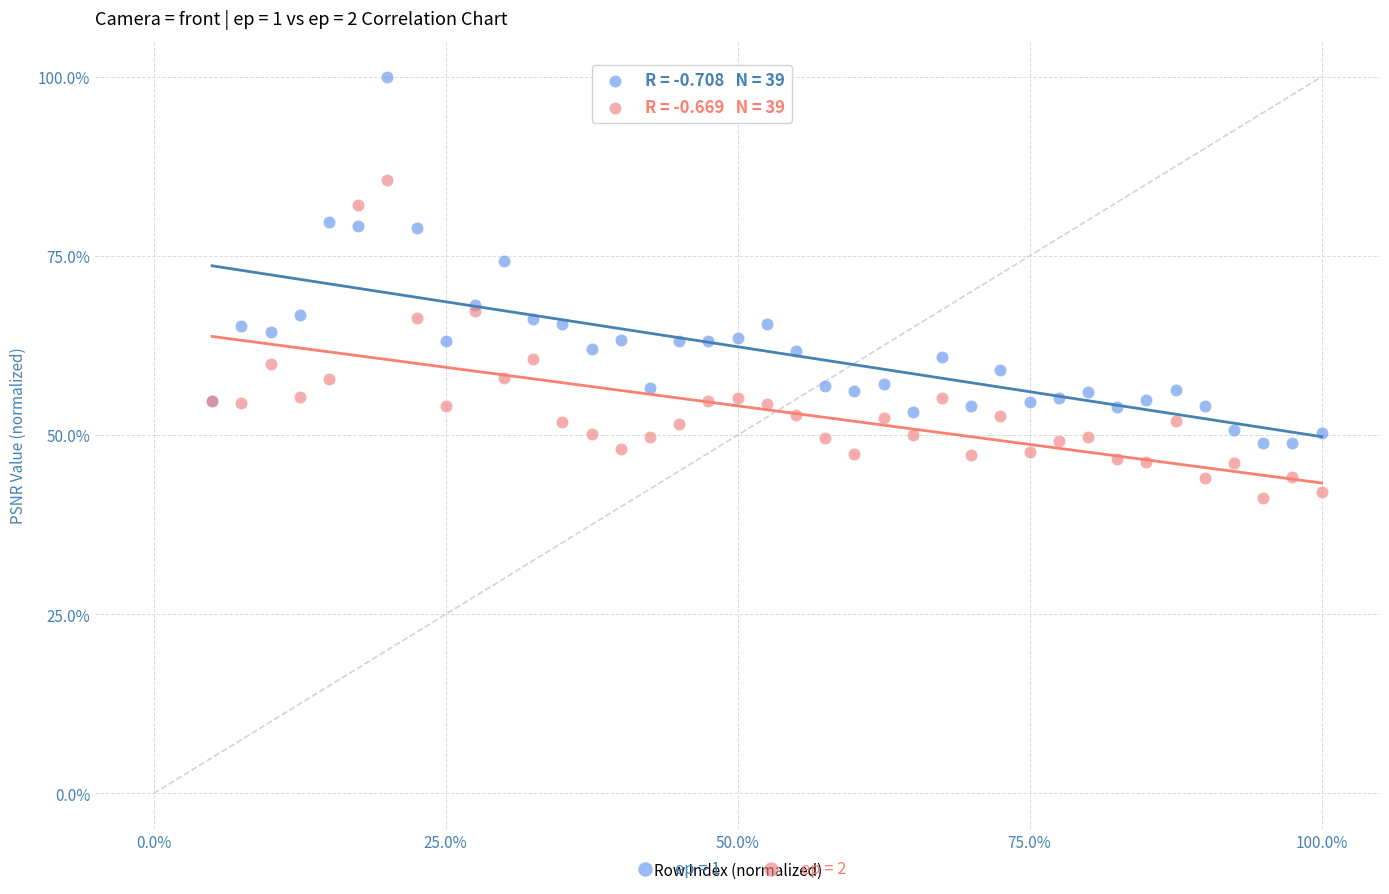

Which series reaches the maximum Y coordinate?

ep = 1